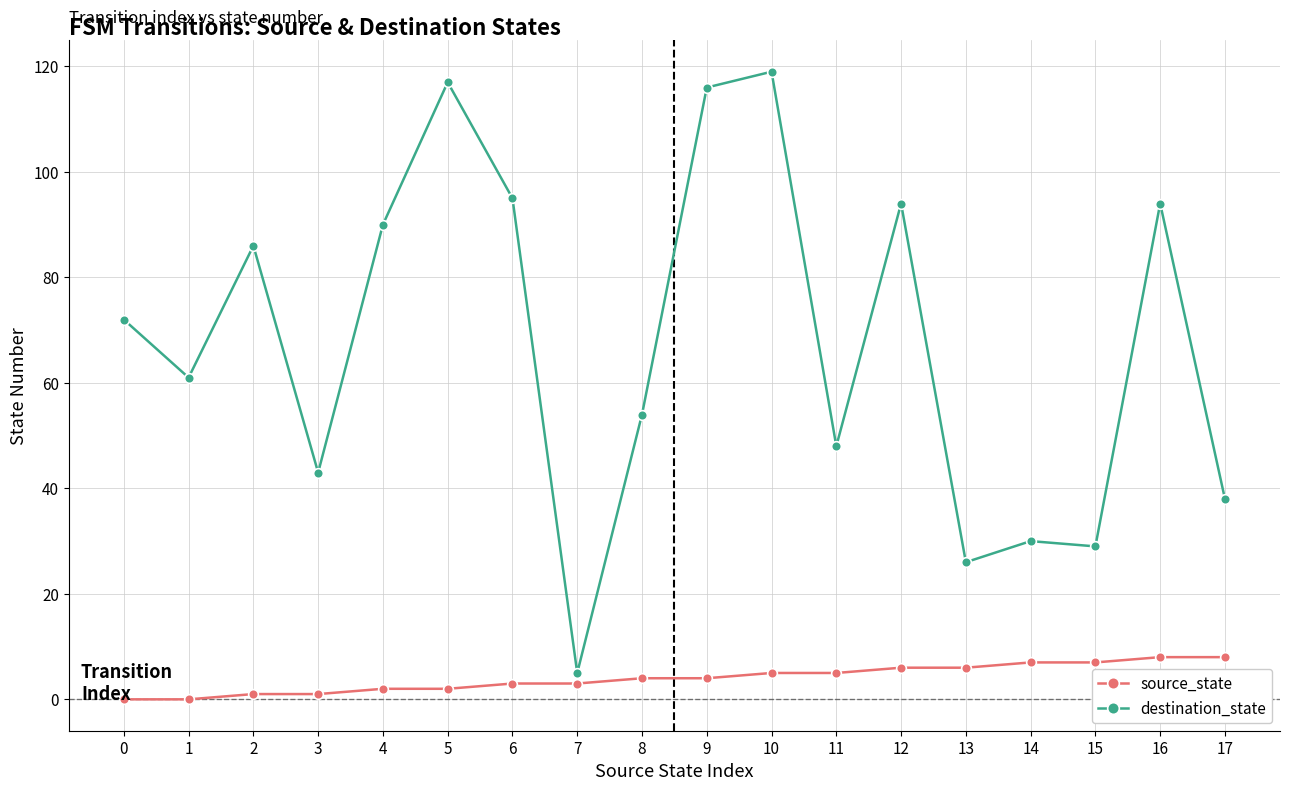

List the series in order of their peak value, lowest first.

source_state, destination_state